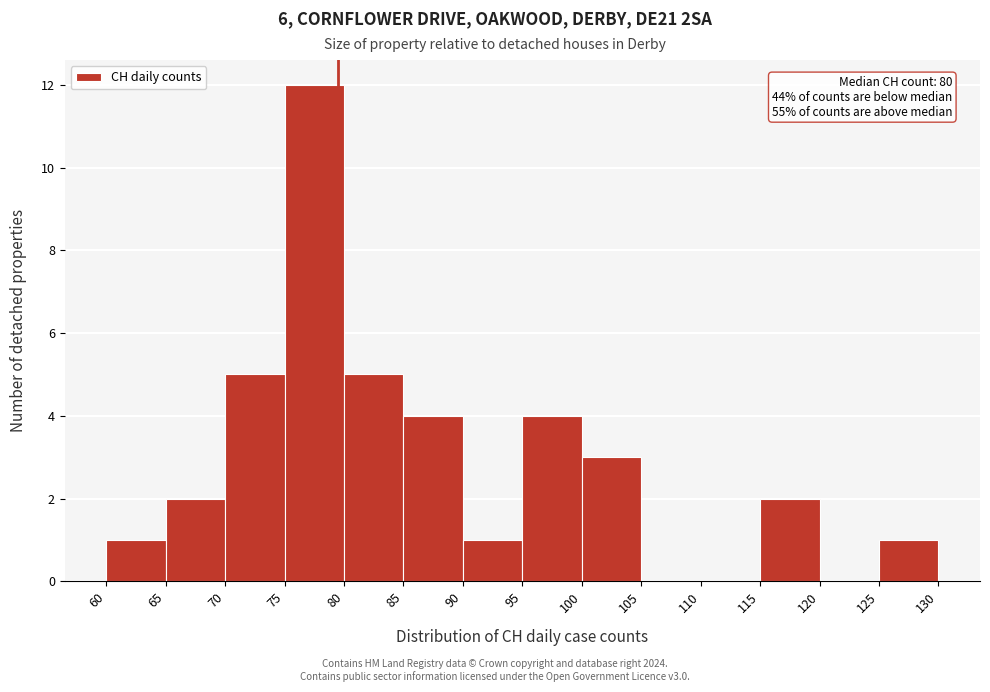

Over which range of the x-axis is the bar tallest?

75 to 80